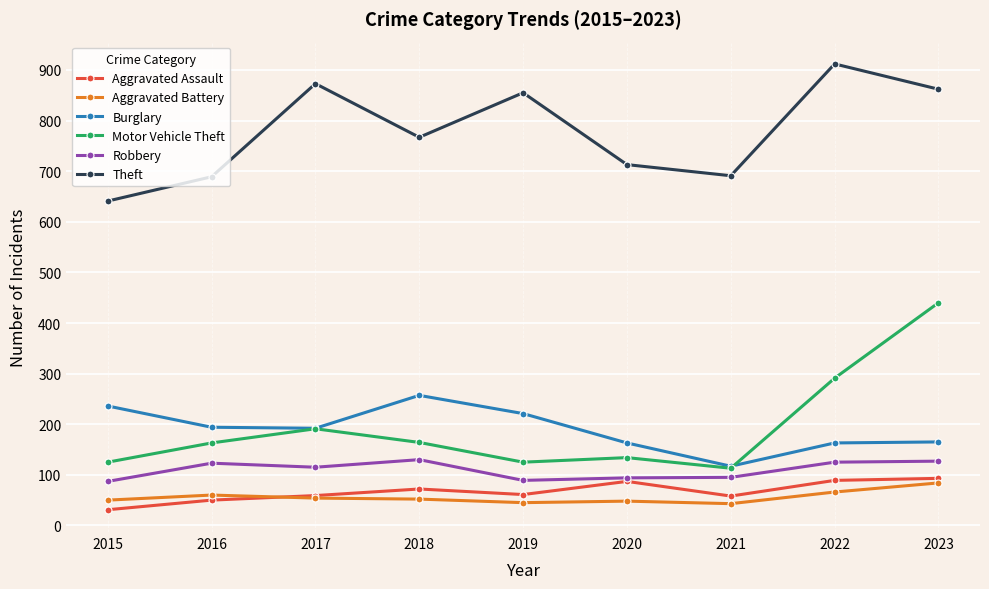

True or false: Motor Vehicle Theft and Aggravated Assault cross at least once.

False